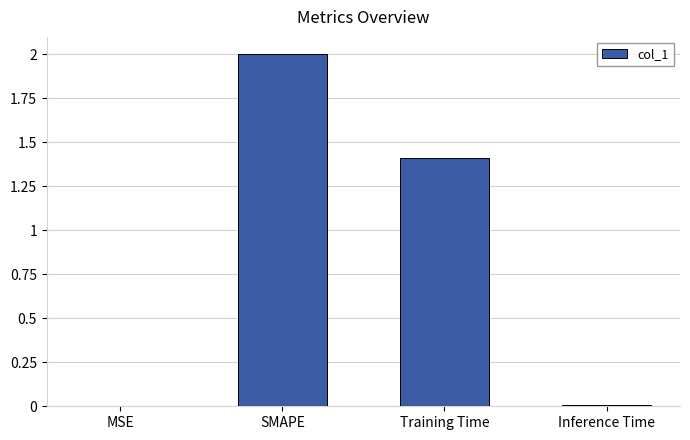

Are the bars horizontal?

No